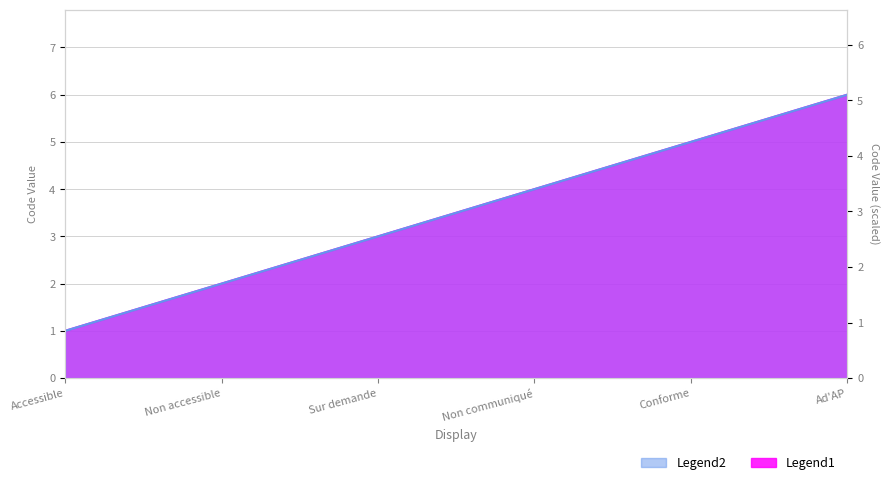

What is the average value?

3.0